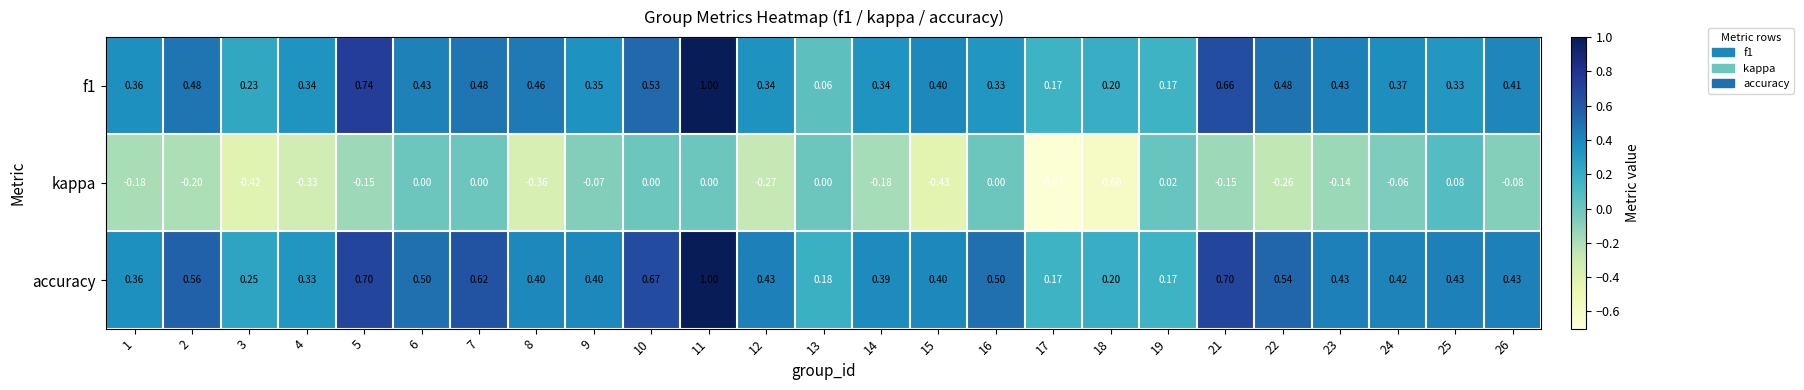

Is the value of kappa at 22 greater than the value of accuracy at 14?

No